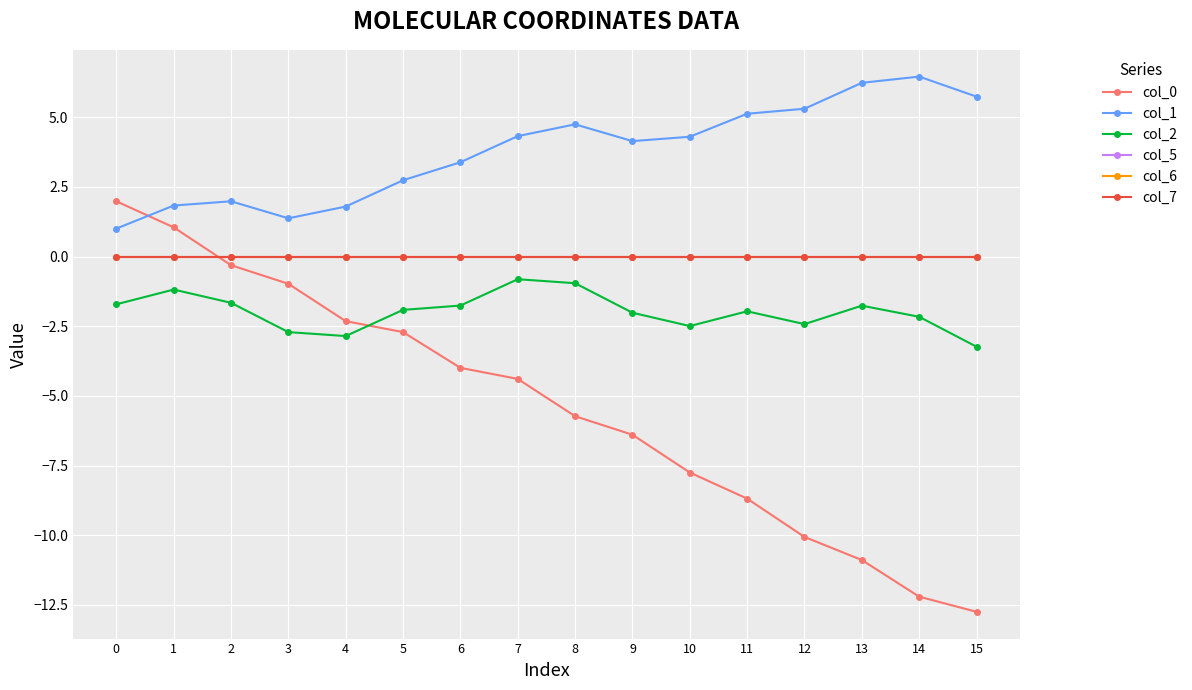

Is this an area chart (filled region under the line)?

No